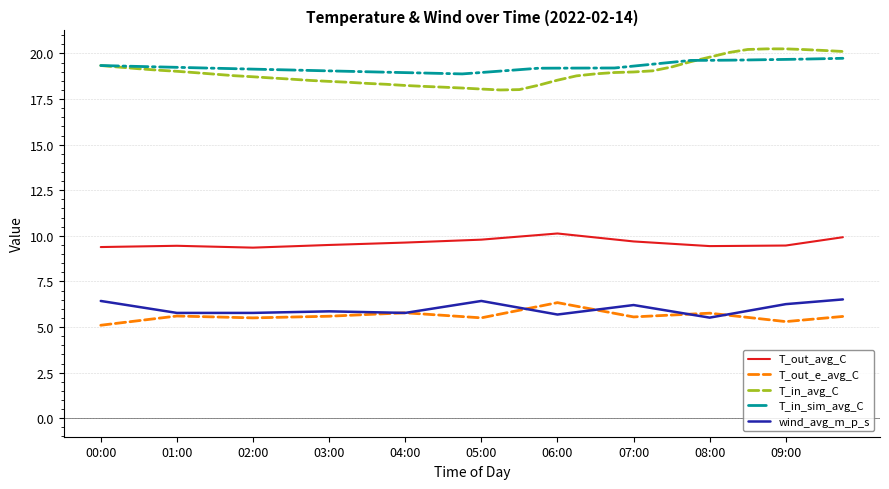

True or false: T_in_sim_avg_C and T_out_e_avg_C intersect in this chart.

False